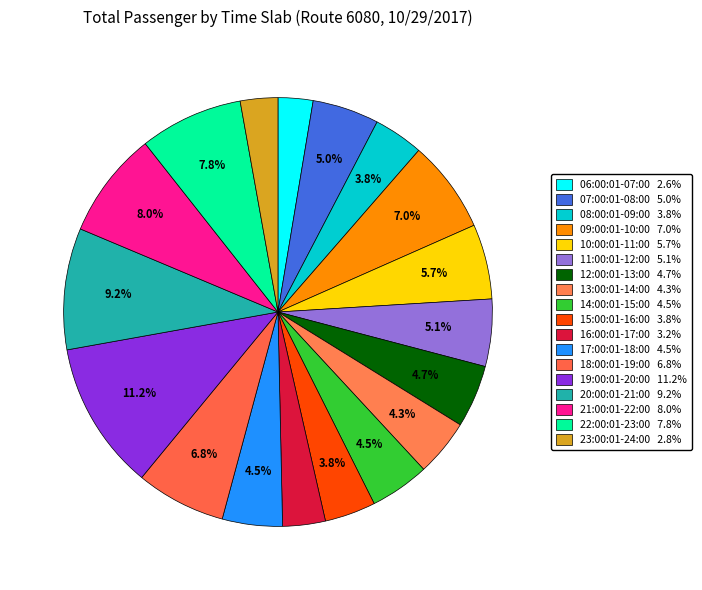

How many segments does this pie chart have?

18